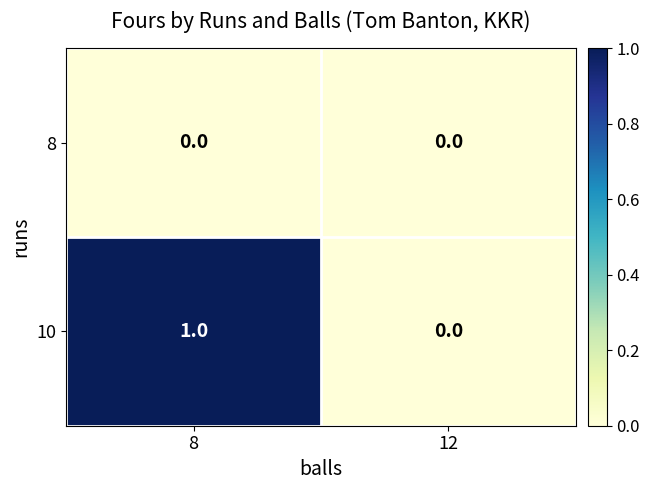

Which category has the highest value across all series?

8